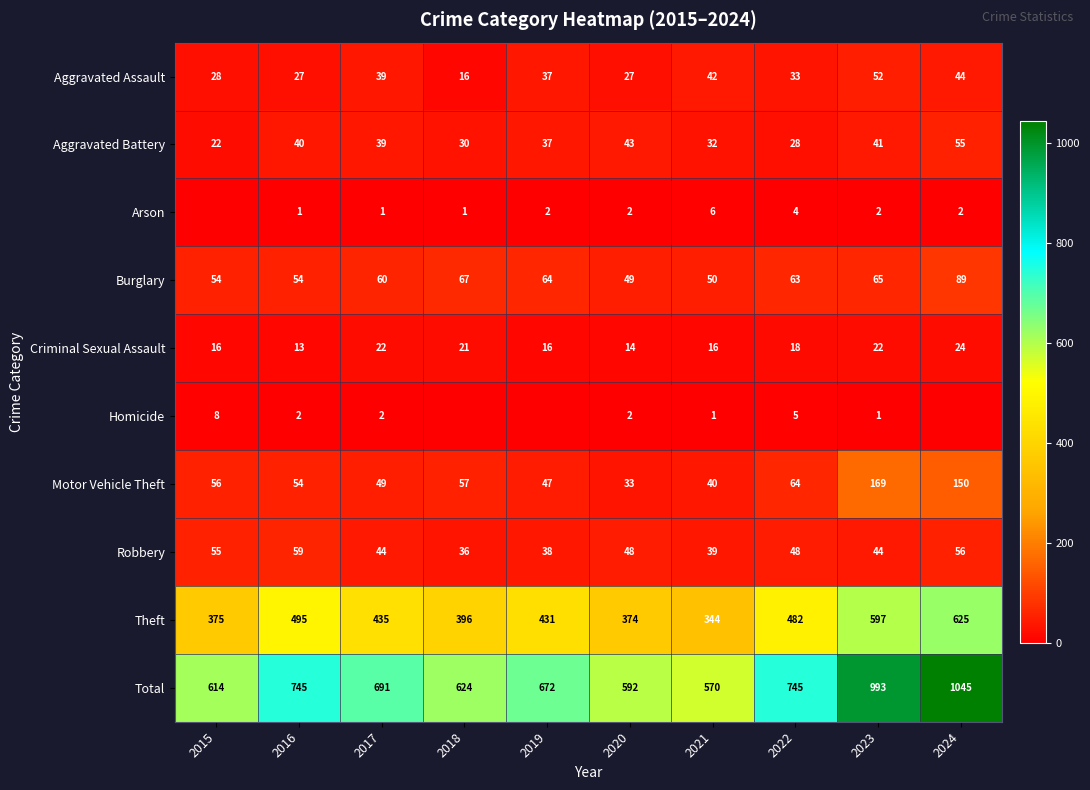

The value of Motor Vehicle Theft at 2017 is 49. True or false?

True